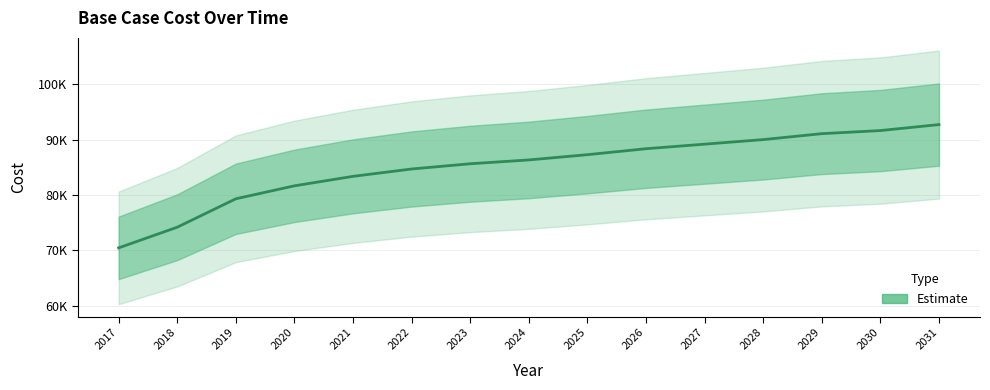

How many data points does each series have?

15